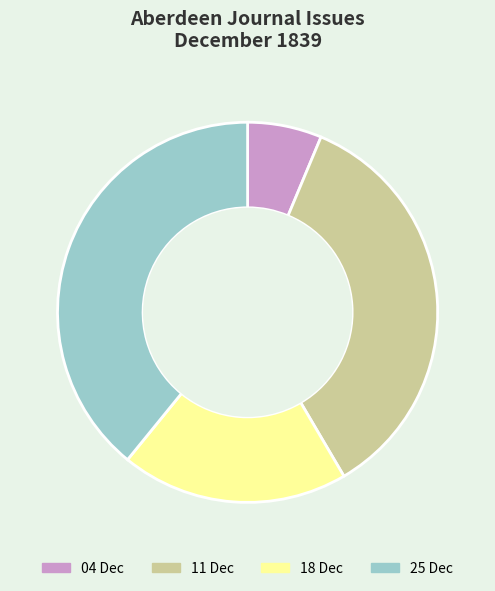

How many segments does this pie chart have?

4